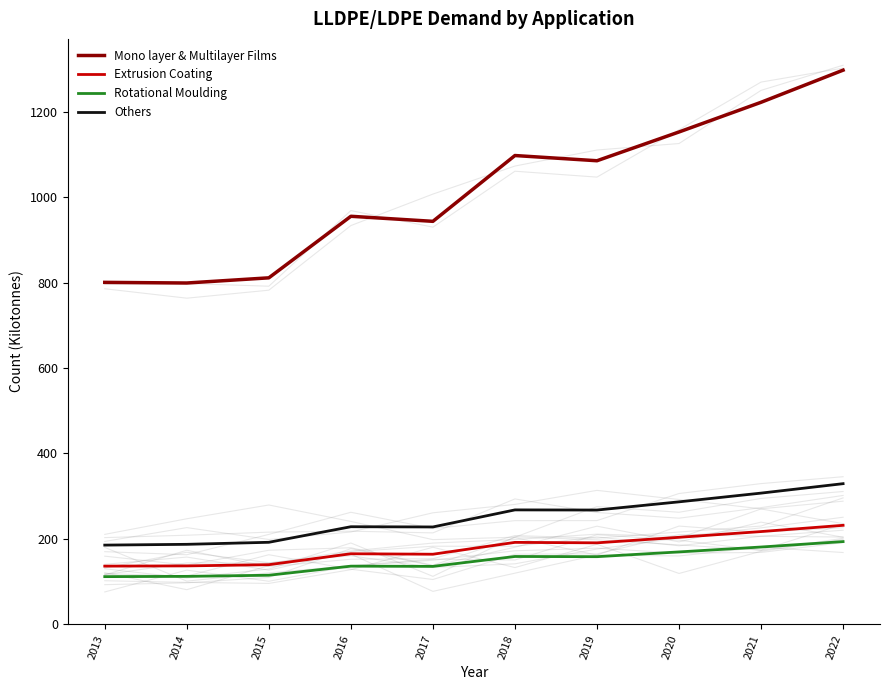

How many distinct data groups are displayed?

4